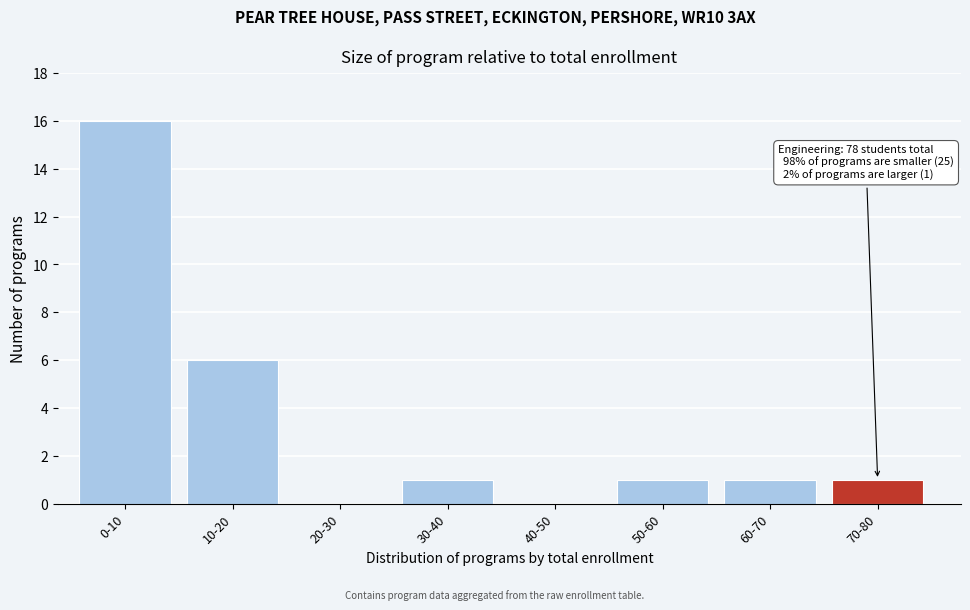

Reading left to right, what are all the values shown in this chart?

0-10=16	10-20=6	20-30=0	30-40=1	40-50=0	50-60=1	60-70=1	70-80=1